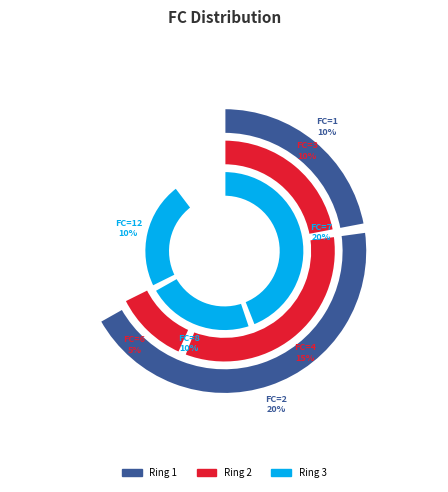

Does FC=2 account for over 50% of the chart?

No